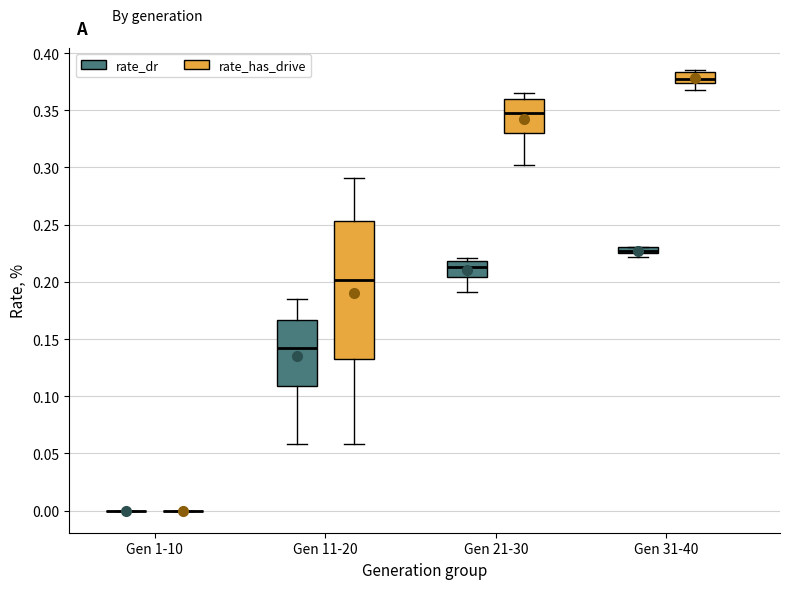

Comparing the boxes themselves (not the whiskers), which one is the tallest?

Gen 11-20 (rate_has_drive)